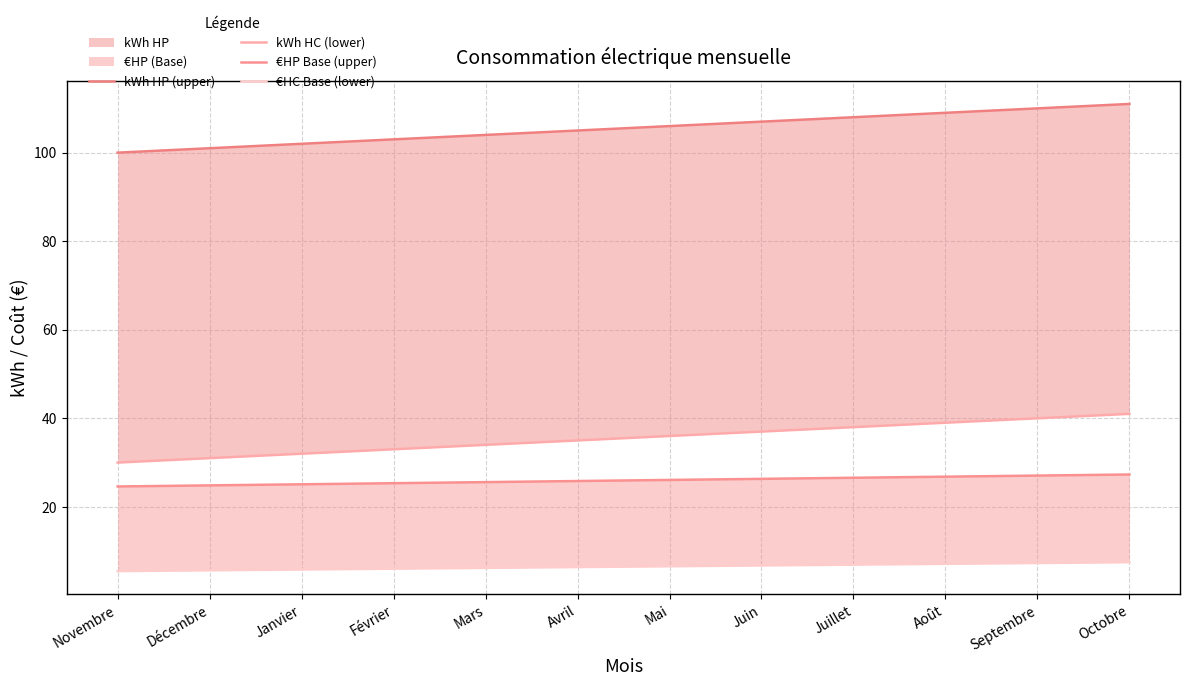

At which label is €HP Base (upper) closest to 25?

Janvier